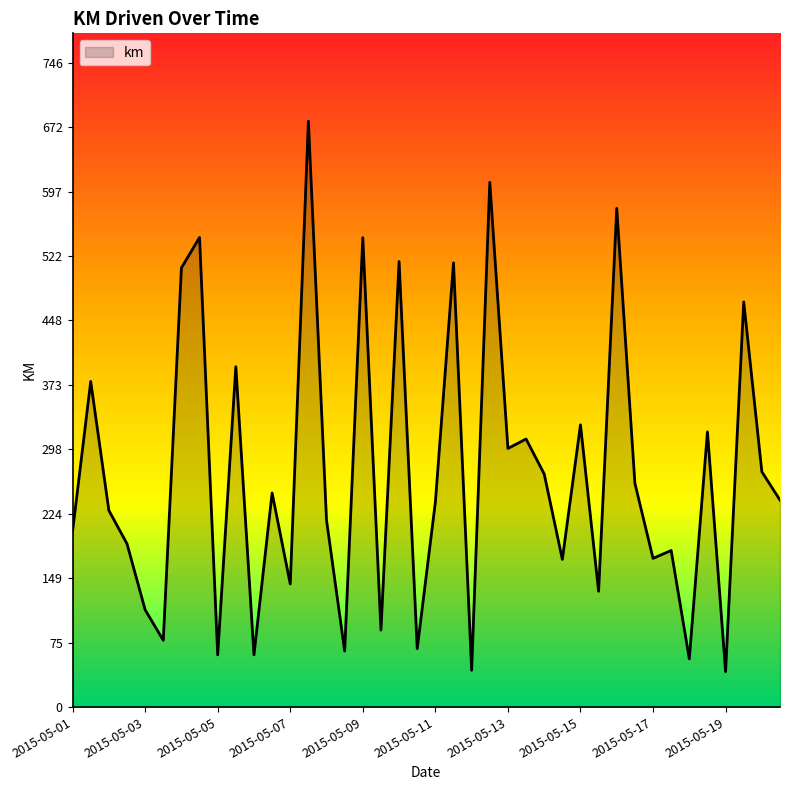

How many lines are shown in the chart?

1